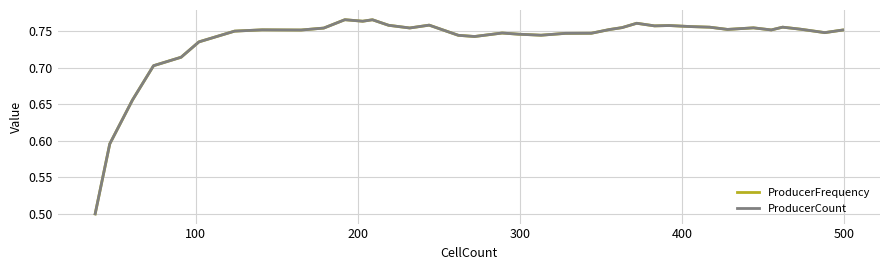

What is the sum of all ProducerFrequency values?

28.5